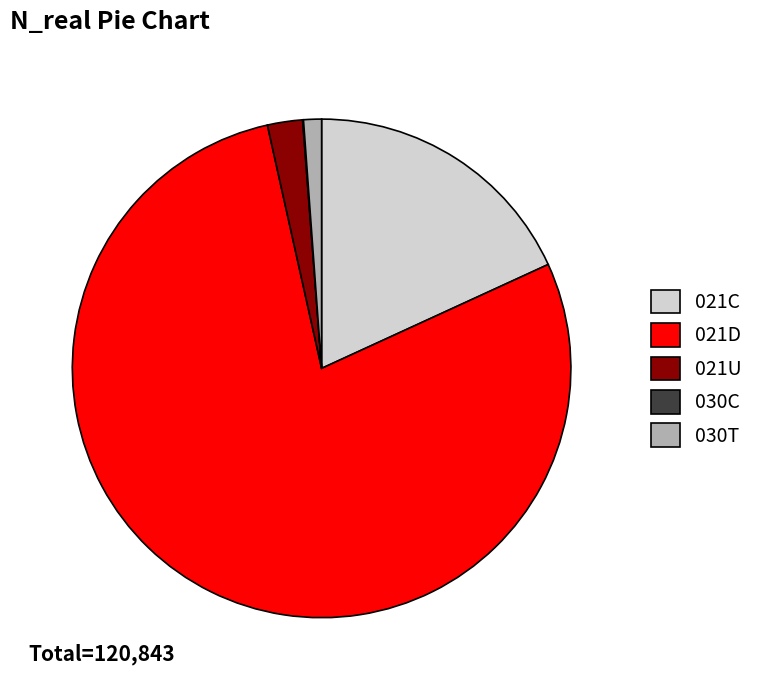

What is the majority slice?

021D